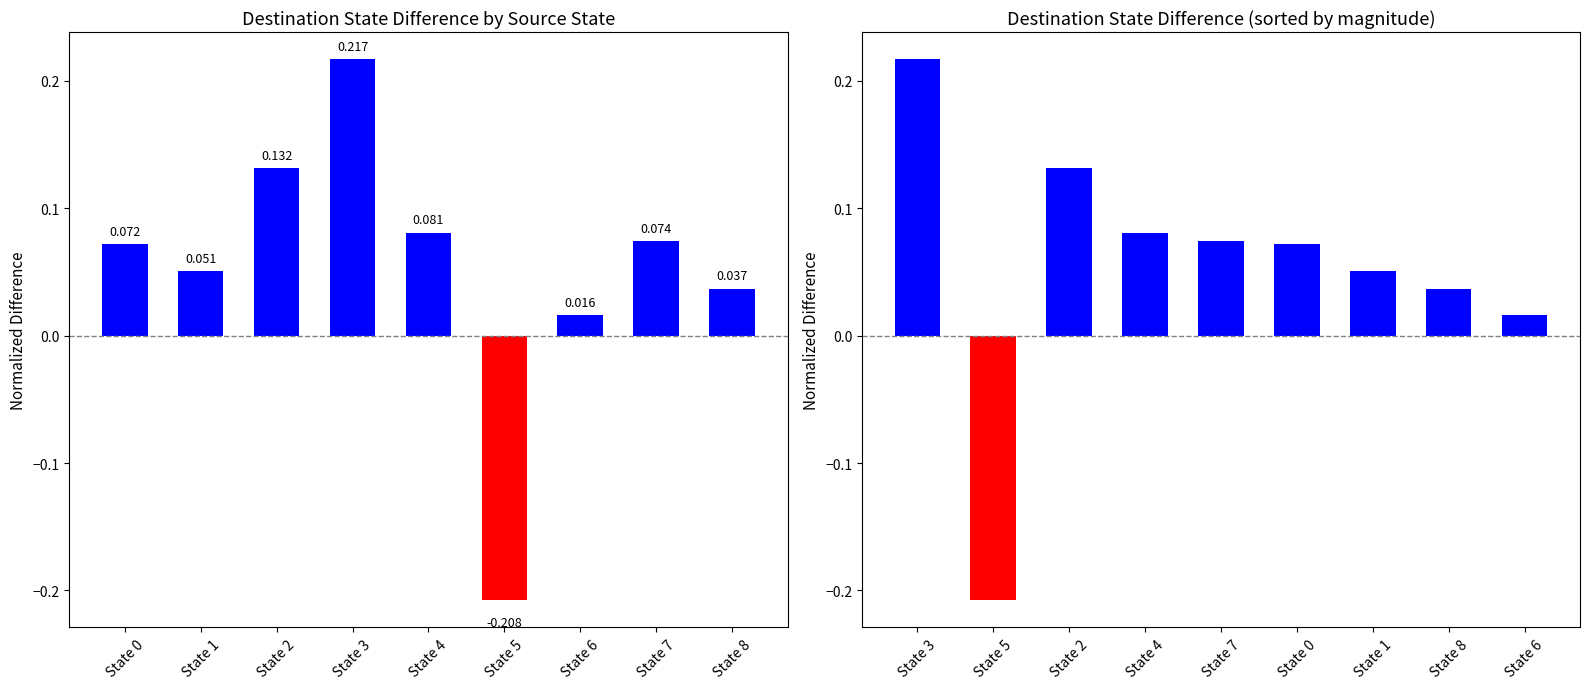

The Destination State Difference (a-b) series shows 0.1 at State 7. True or false?

False